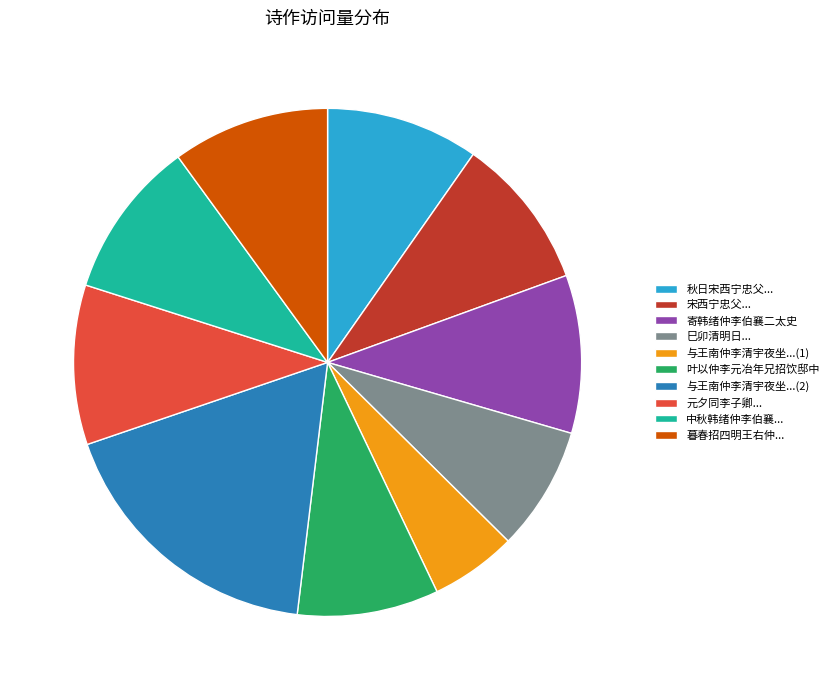

How many slices are in this pie chart?

10